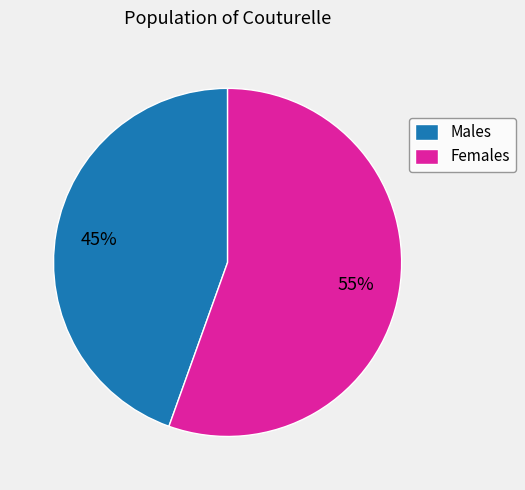

Which has a higher value, Males or Females?

Females